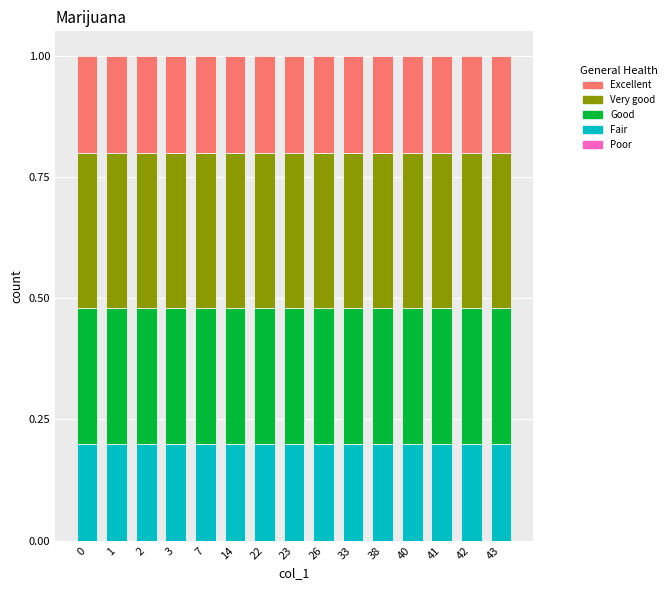

Is it true that Fair equals 0.3 at 43?

False